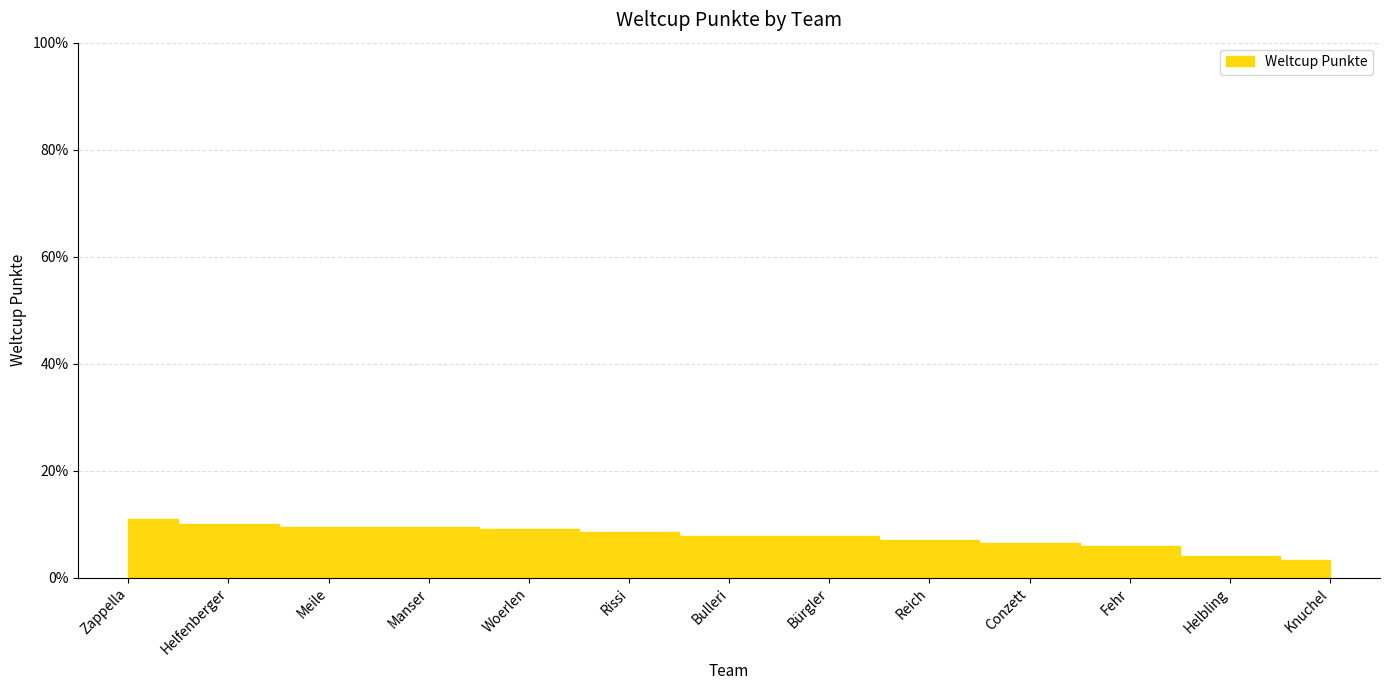

The chart shows a value of 14.7 at Zappella. True or false?

False